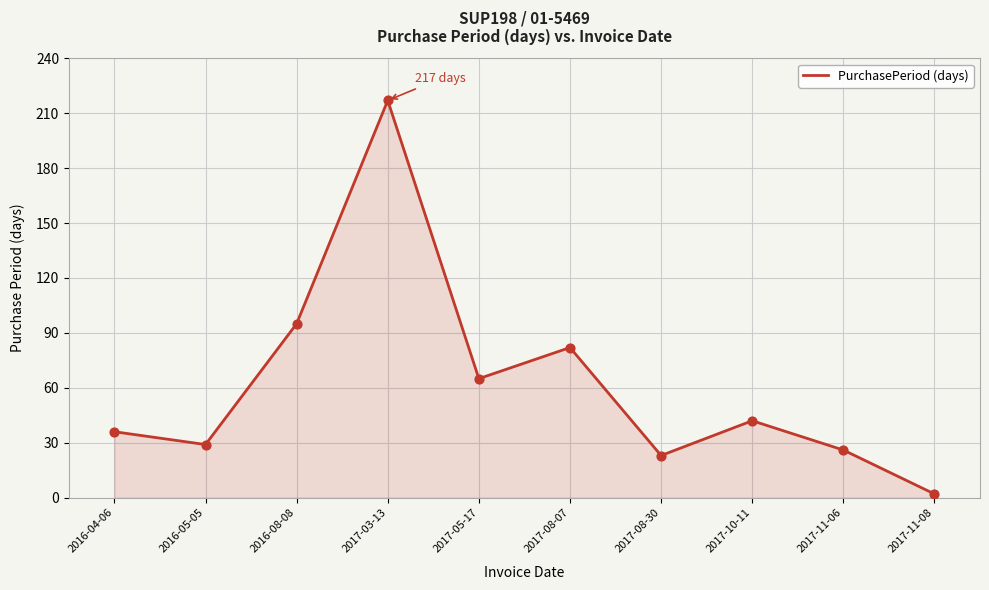

What is the ratio of the value at 2017-08-07 to the value at 2017-08-30?

3.6